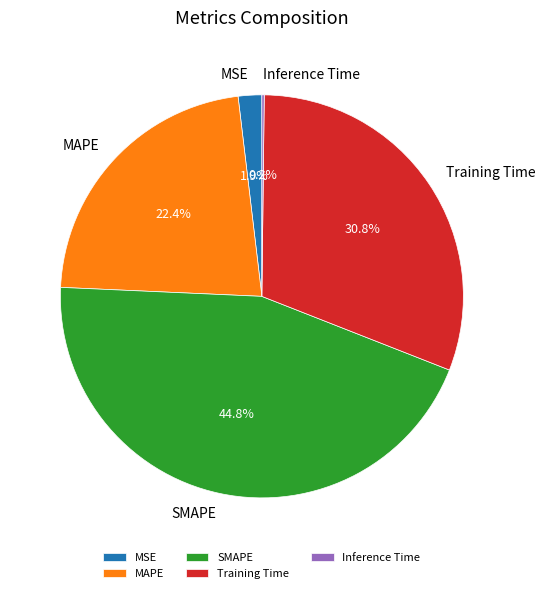

Does any single category account for the majority?

No